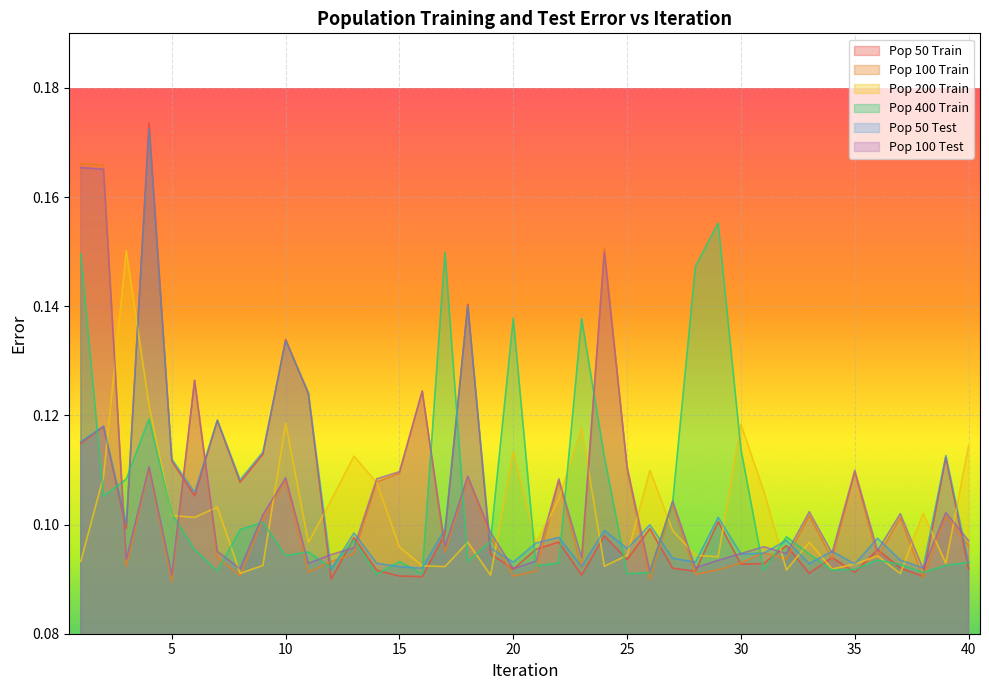

Rank the series at 3 from highest to lowest value.

Pop 200 Train, Pop 400 Train, Pop 50 Test, Pop 50 Train, Pop 100 Test, Pop 100 Train